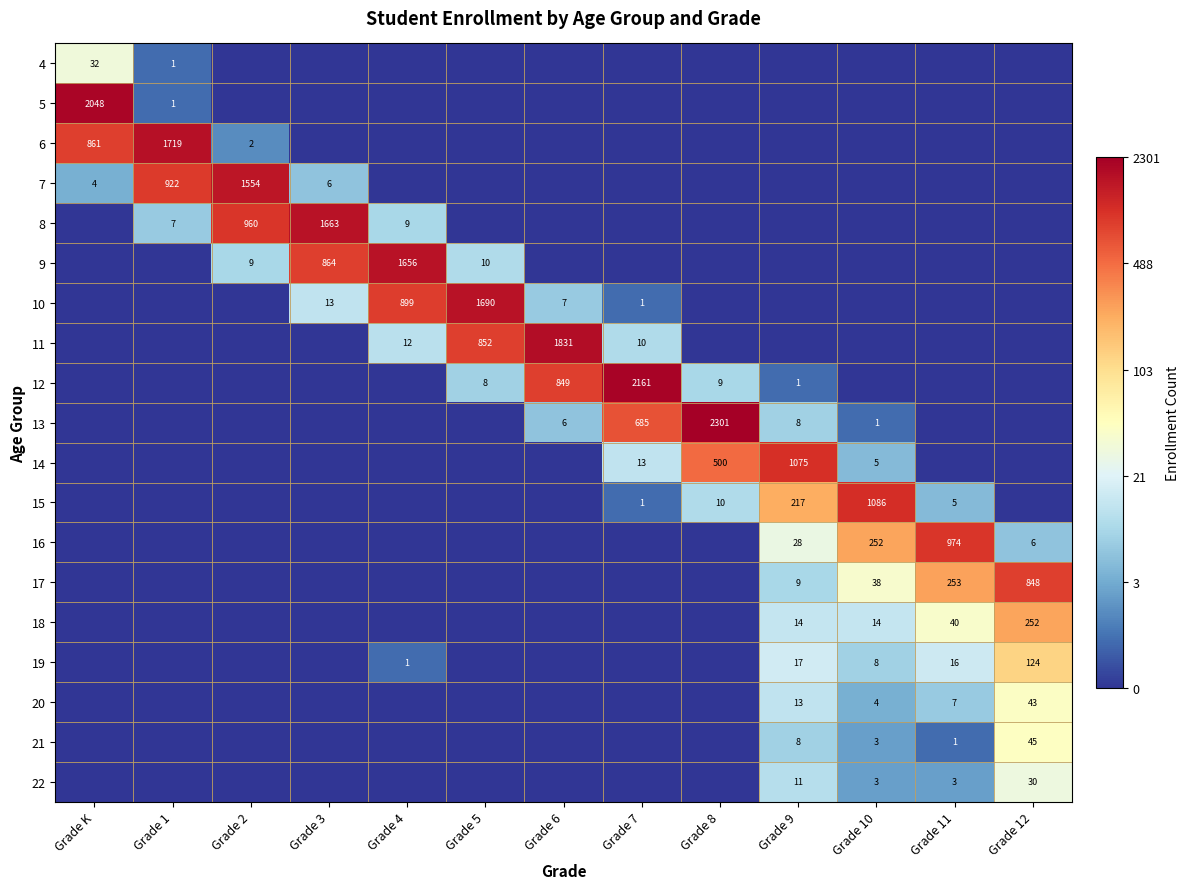

Is it true that 6 equals 1719 at Grade 1?

True